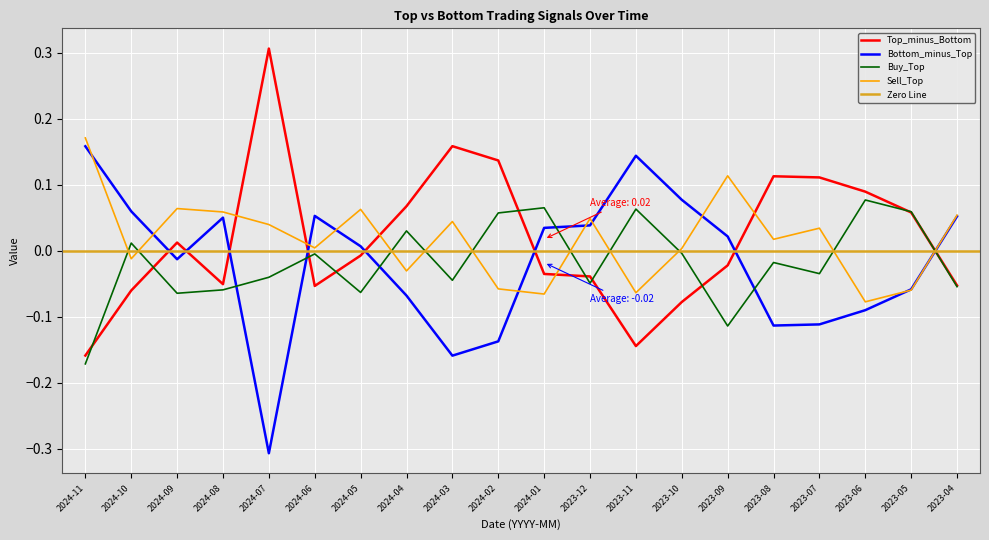

Where is the first local minimum for Sell_Top?

2024-10